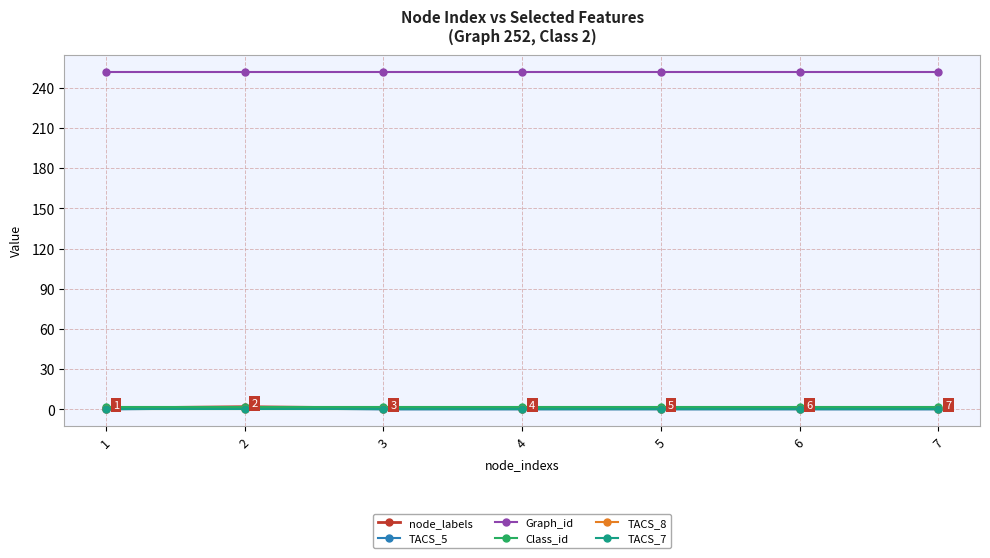

What is the sum of all Graph_id values?

1764